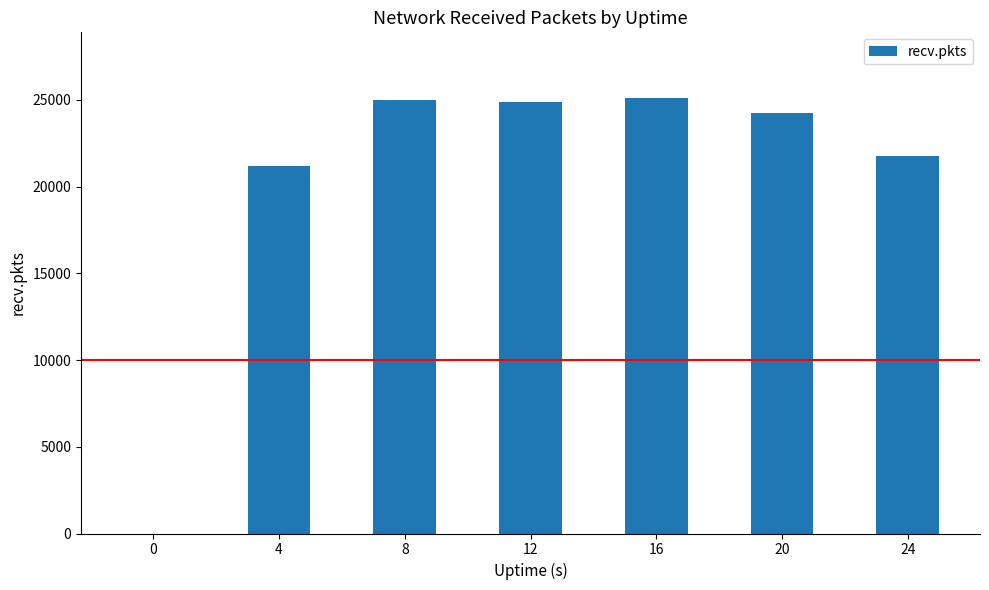

What is the ratio of the value at 4 to the value at 20?

0.9